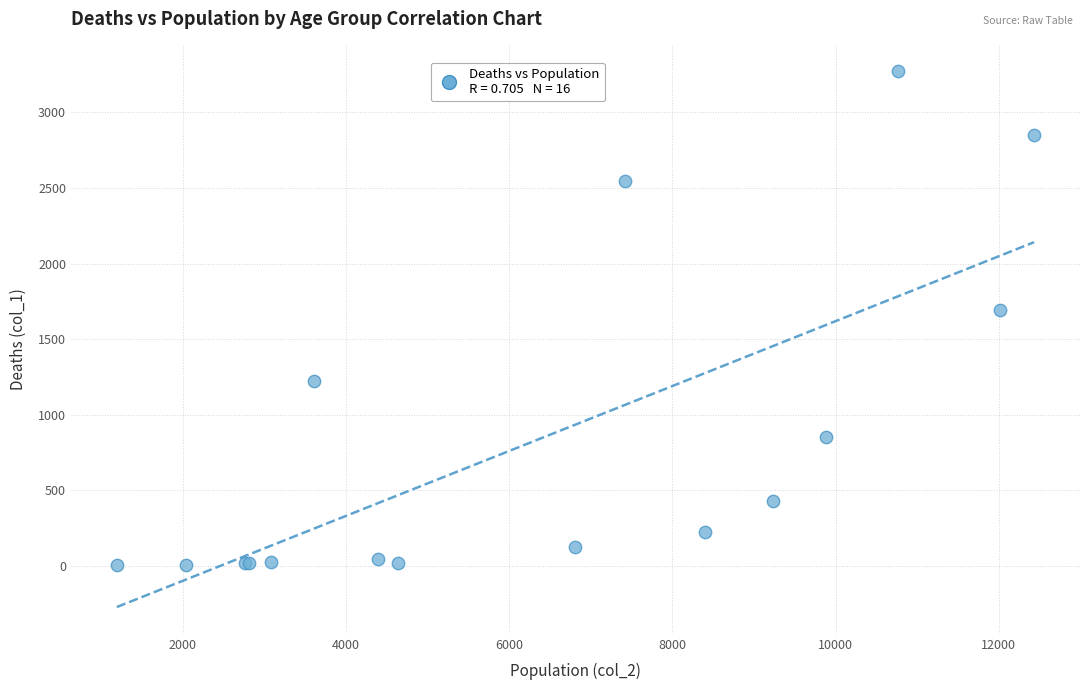

What Y value in the scatter plot is closest to 1638?

1690